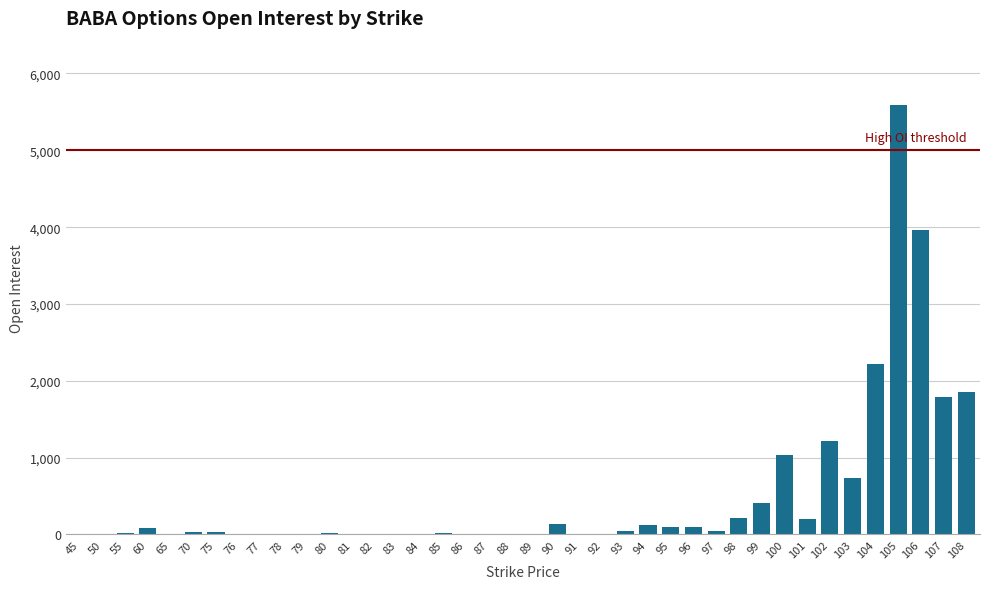

What is the maximum value shown in the chart?

5589